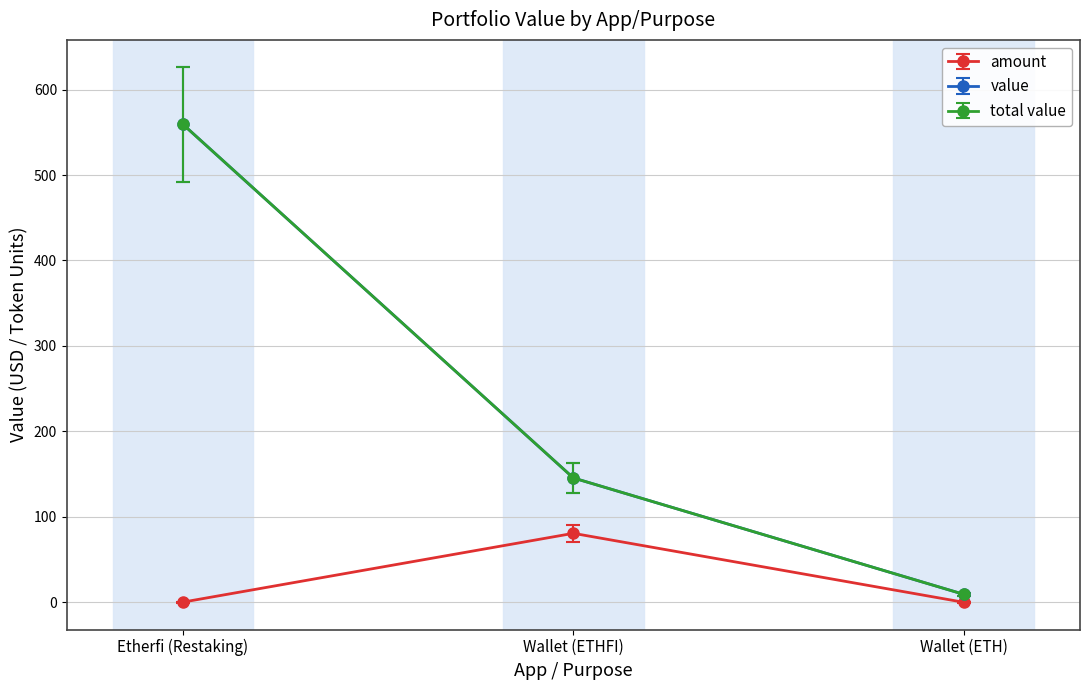

Rank the series at Wallet (ETH) from highest to lowest value.

value, total value, amount